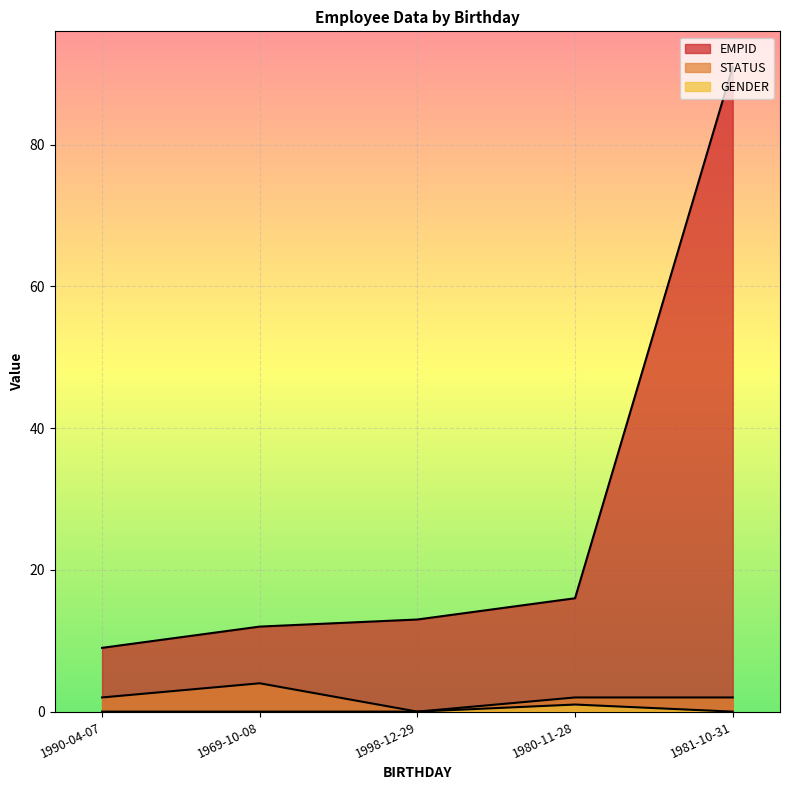

True or false: EMPID and GENDER intersect in this chart.

False